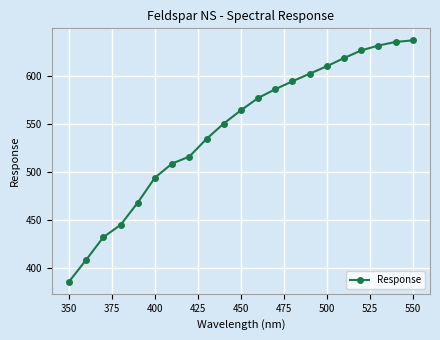

What is the average value?

544.2